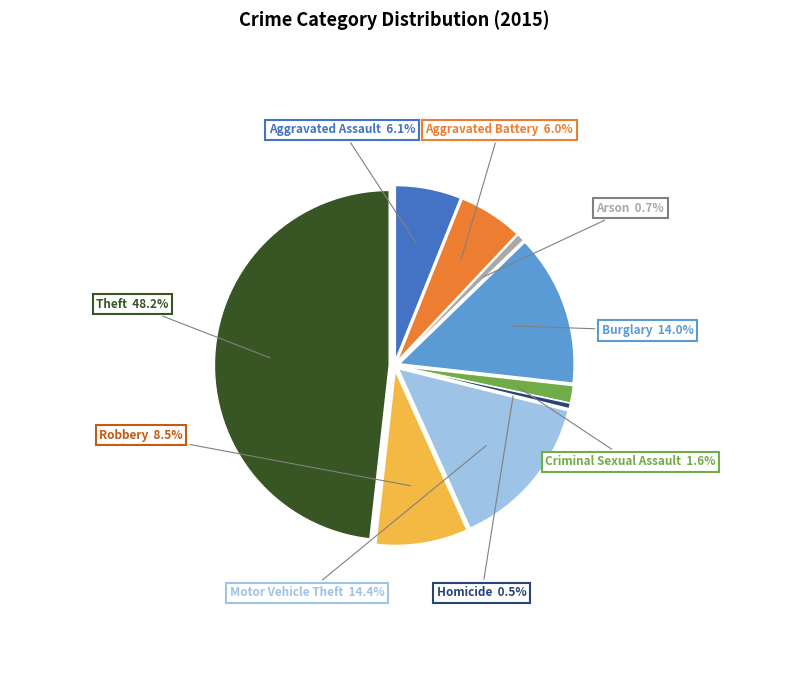

Do Arson and Homicide together represent more than half of the pie?

No